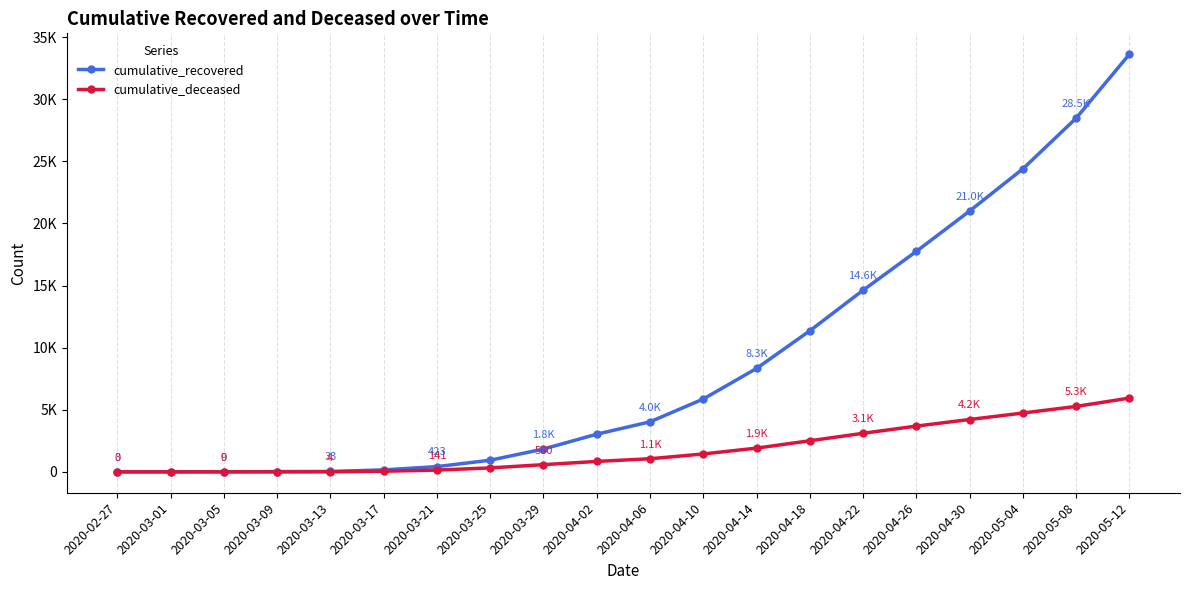

At which label does cumulative_deceased first exceed 1056?

2020-04-10